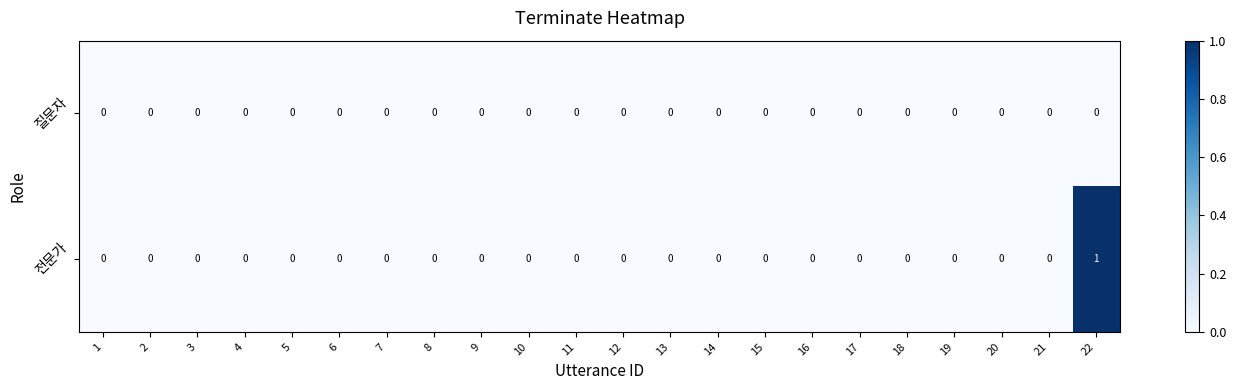

The 질문자 series shows 0 at 12. True or false?

True